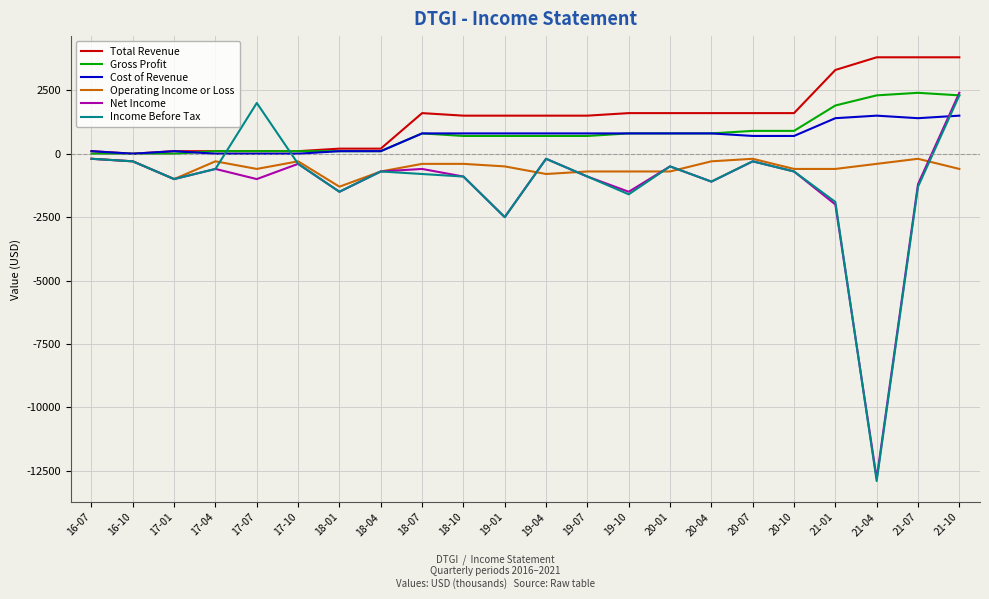

Where does the Total Revenue series first go above 1500?

18-07